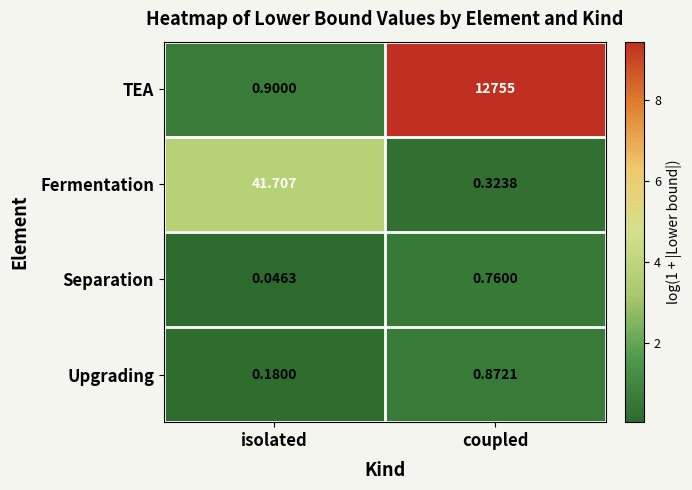

Which series changed the most between isolated and coupled?

TEA